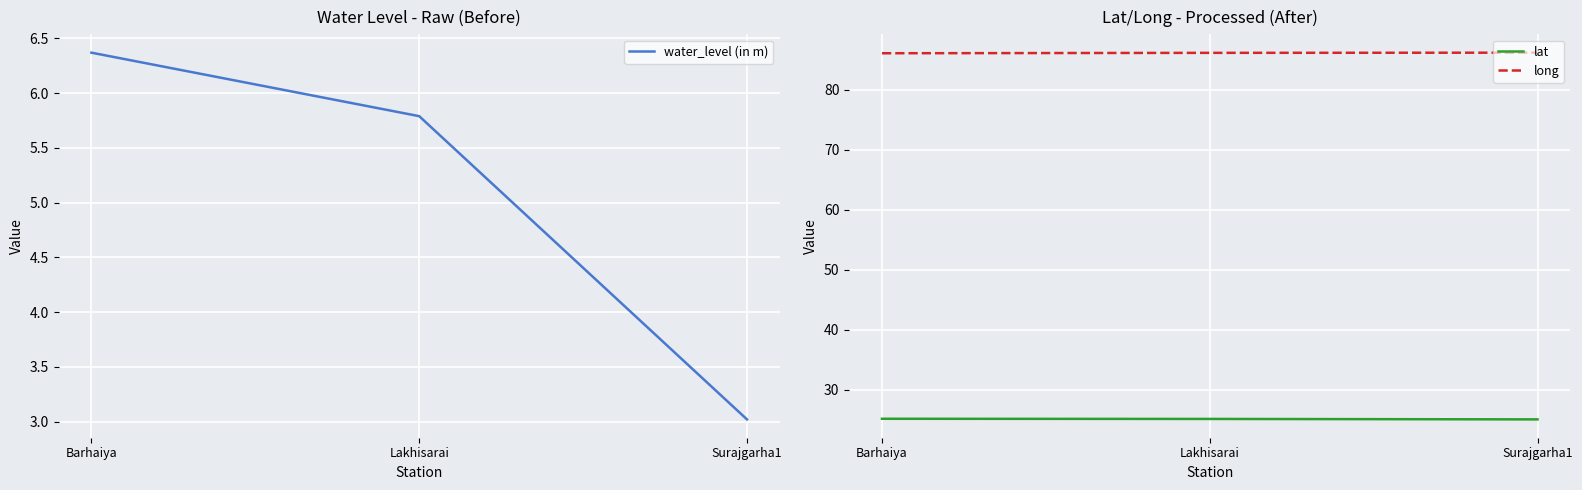

Reading right to left, list all the values displayed in this chart.

water_level (in m): 3.0	5.8	6.4
lat: 25.1	25.2	25.2
long: 86.1	86.1	86.0